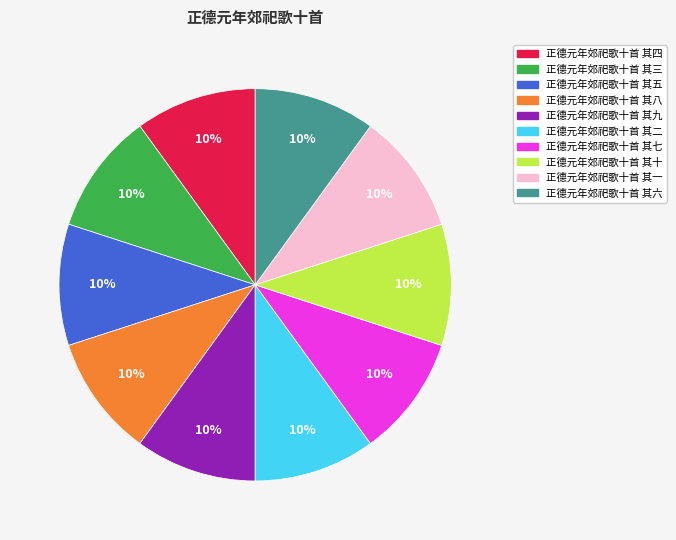

Combined, do 正德元年郊祀歌十首 其二 and 正德元年郊祀歌十首 其十 account for over 50%?

No